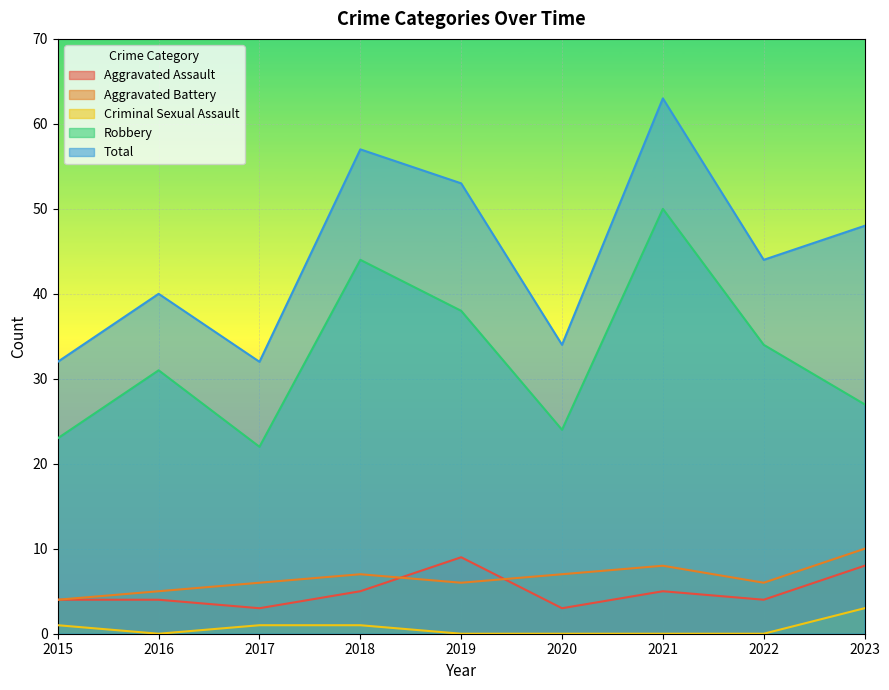

True or false: Total and Aggravated Assault intersect in this chart.

False